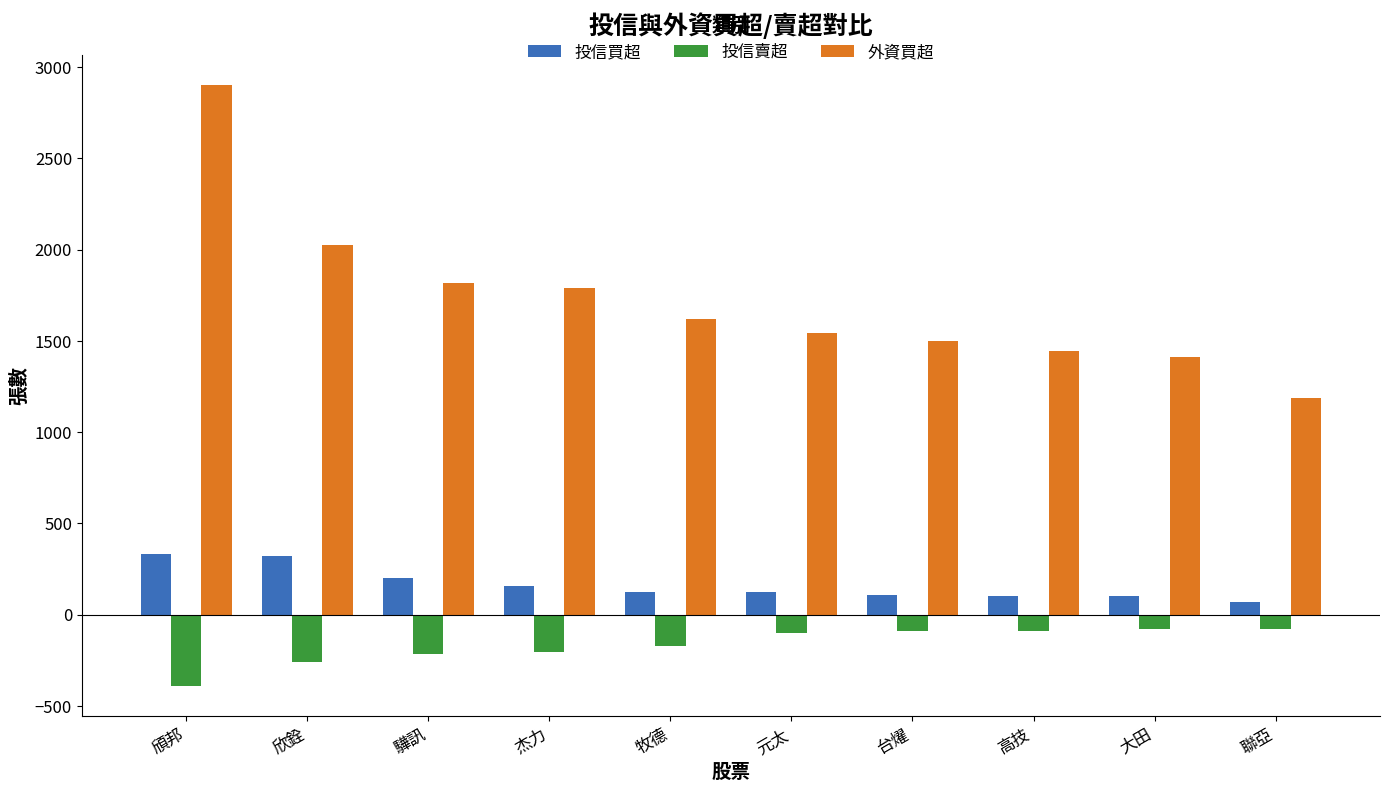

True or false: 外資買超 has a value of 514 at 驊訊.

False